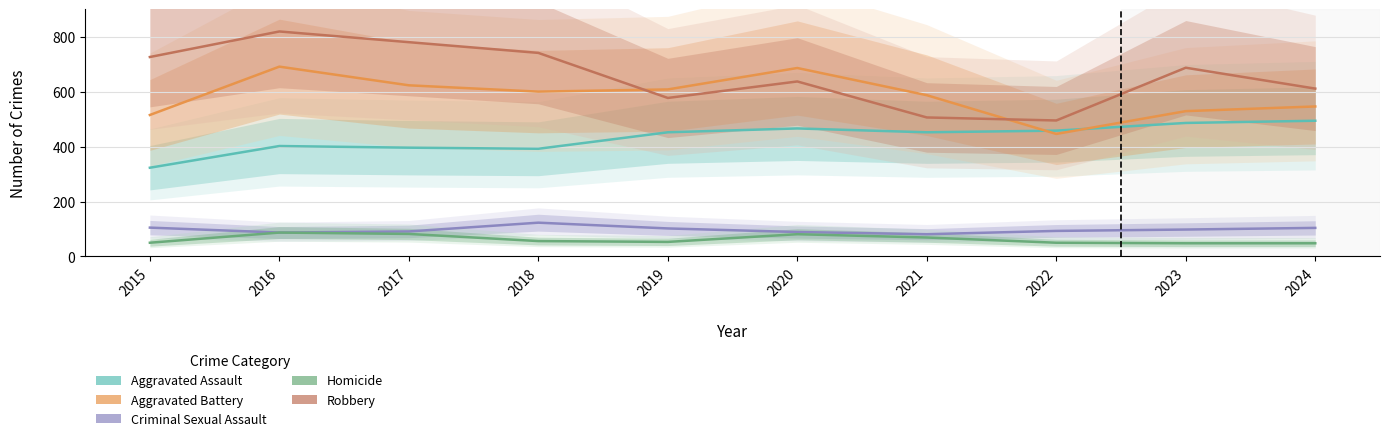

True or false: Aggravated Assault has a value of 452 at 2021.

True